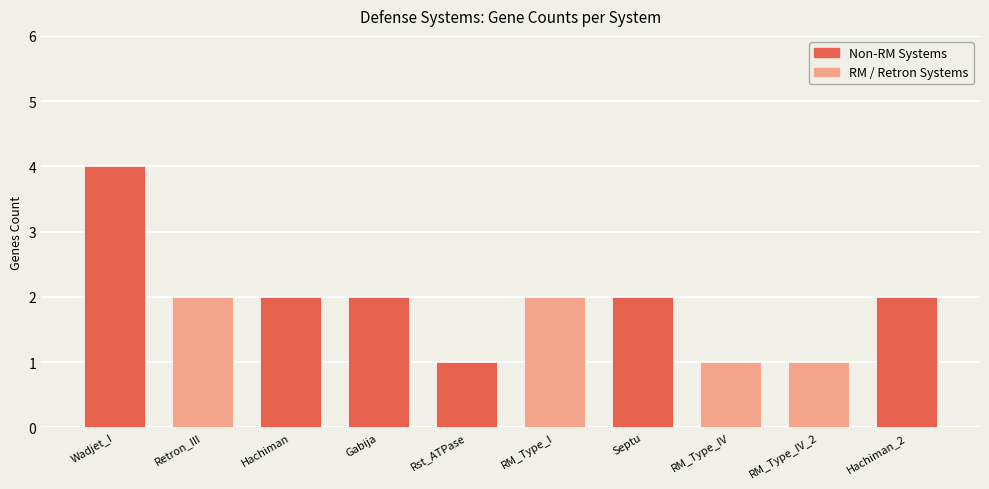

What is the greatest value displayed?

4